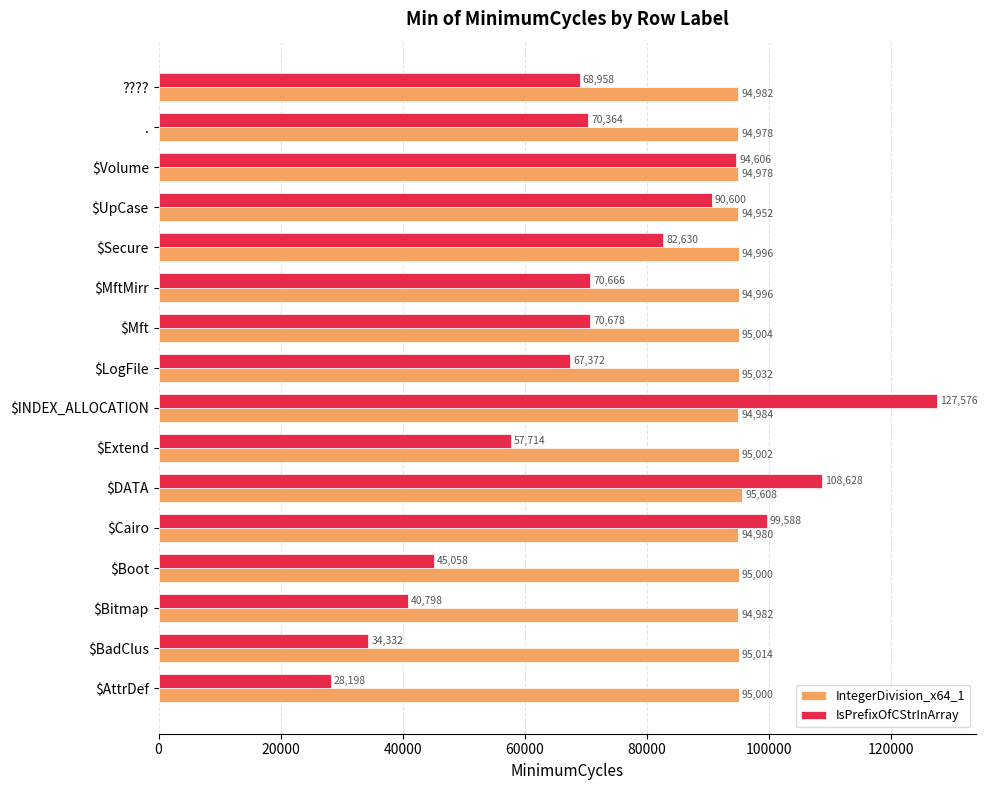

At $DATA, list the series in order from largest to smallest.

IsPrefixOfCStrInArray, IntegerDivision_x64_1